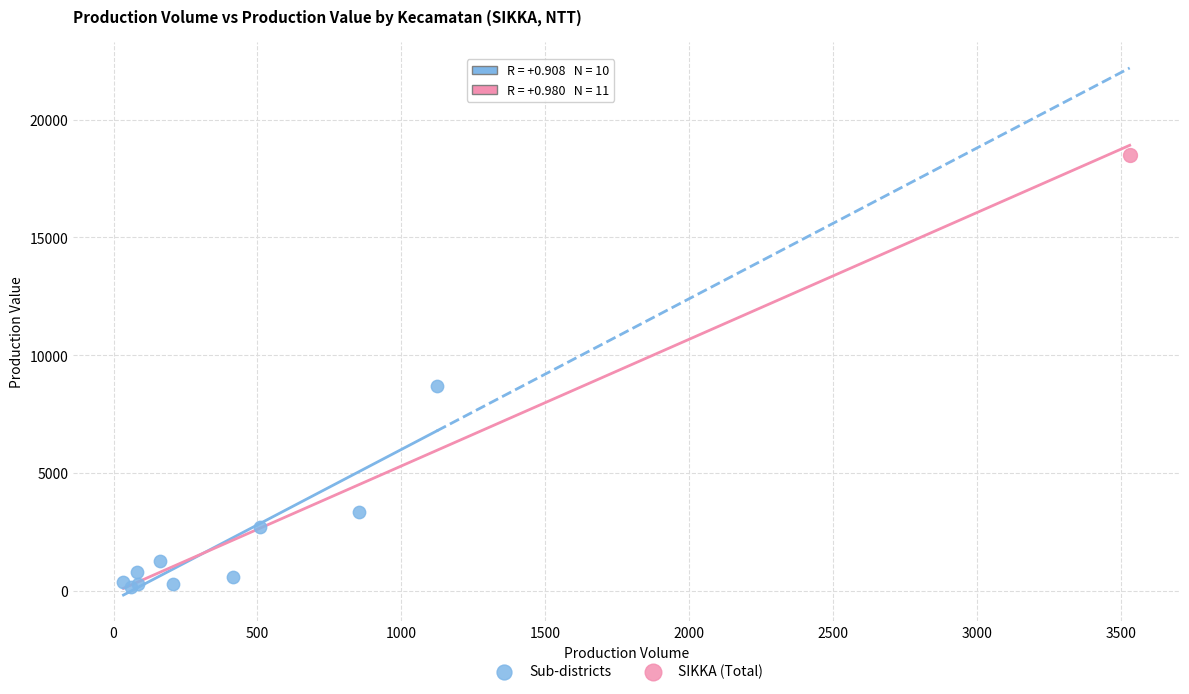

What are all the series names shown in the legend?

Sub-districts, SIKKA (Total)